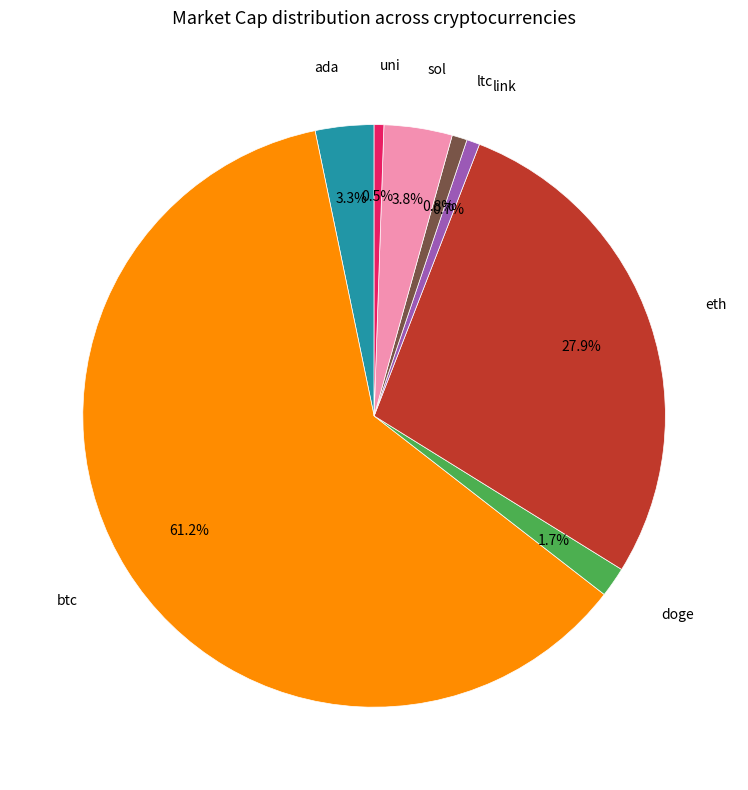

Is there any slice that represents more than half of the pie?

Yes